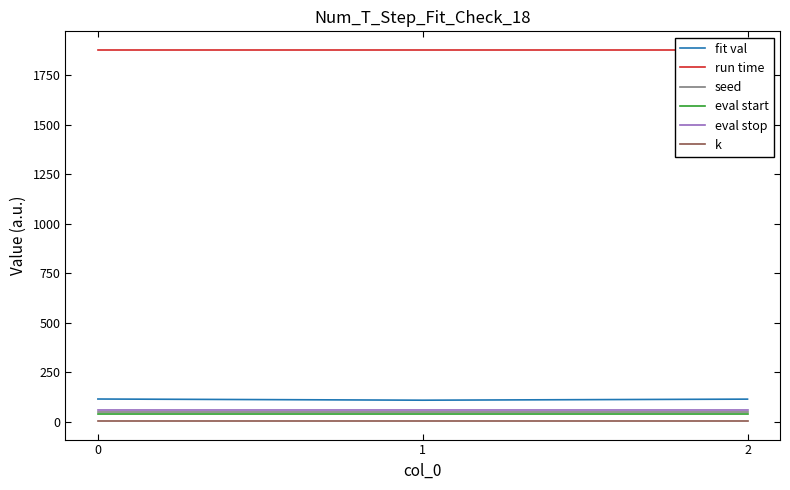

Is this an area chart (filled region under the line)?

No